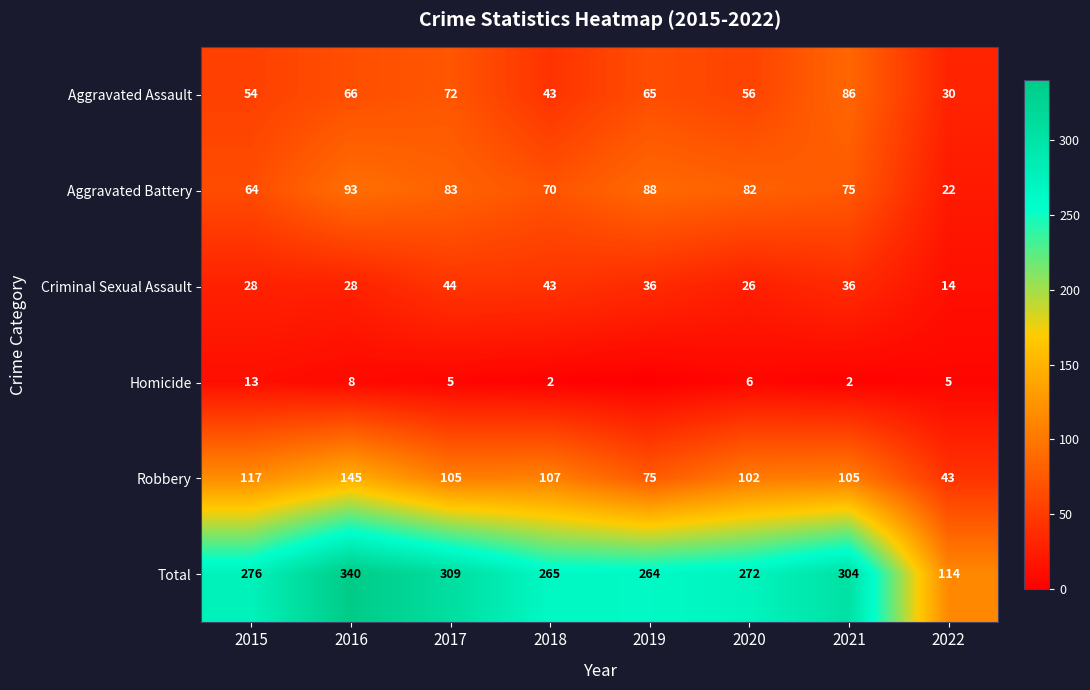

At which category is the sum across all series the highest?

2016